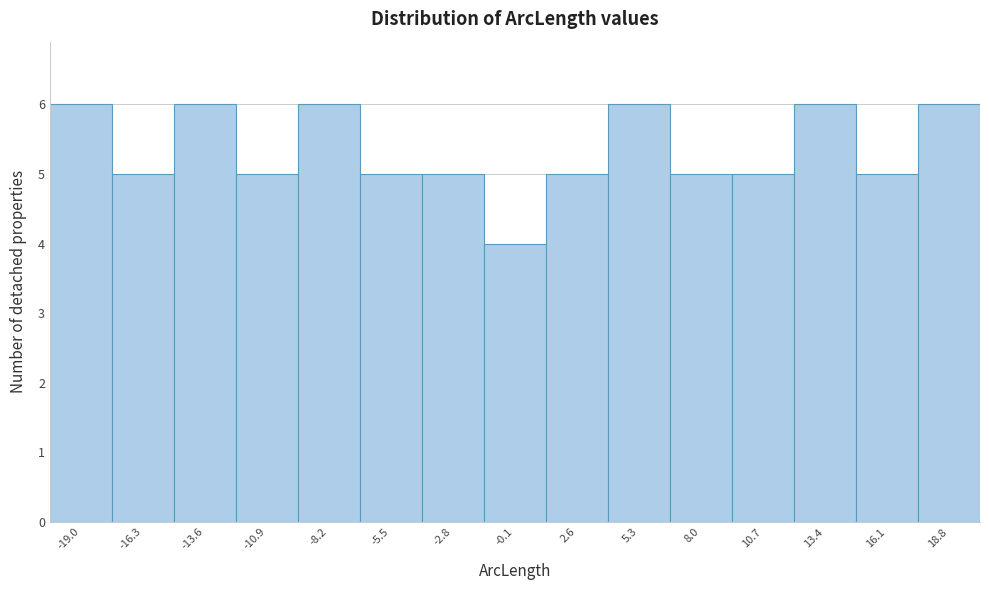

What is the height of the bar covering 15.0 to 17.5 on the x-axis? Neither the bar edges nor the heights are printed on the chart, so give them approximately, as read against the axes.

5